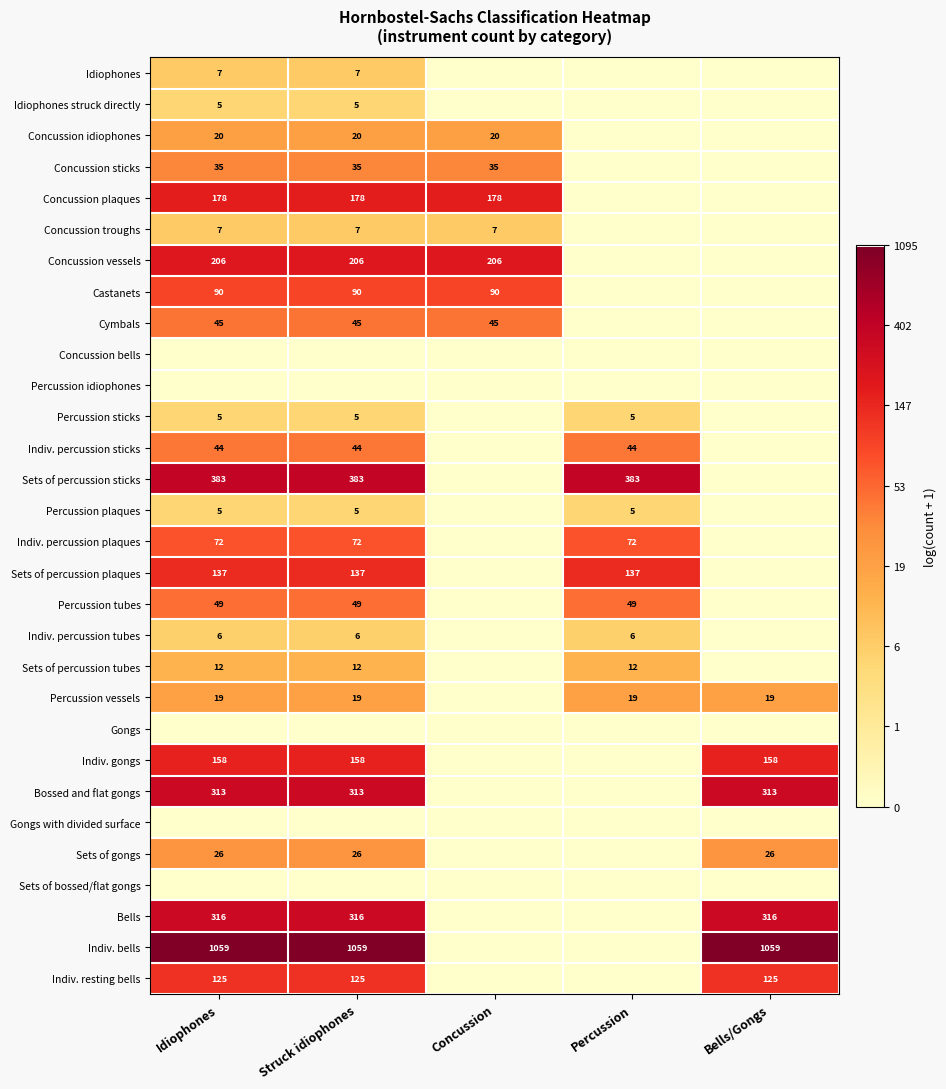

Count the number of categories in the chart.

5